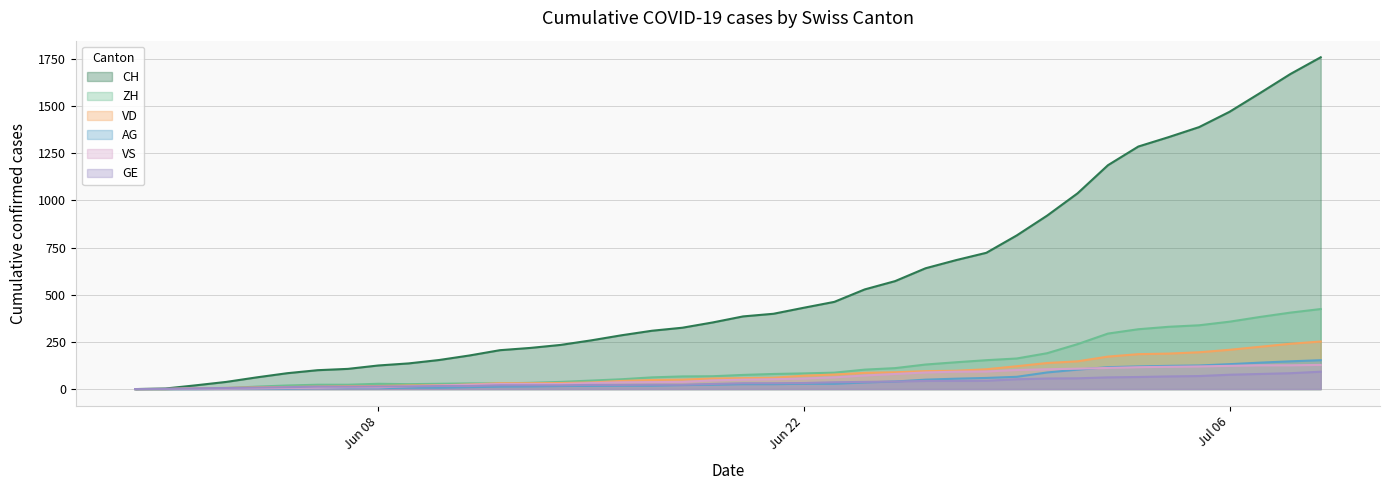

Which series has the widest spread of values?

CH